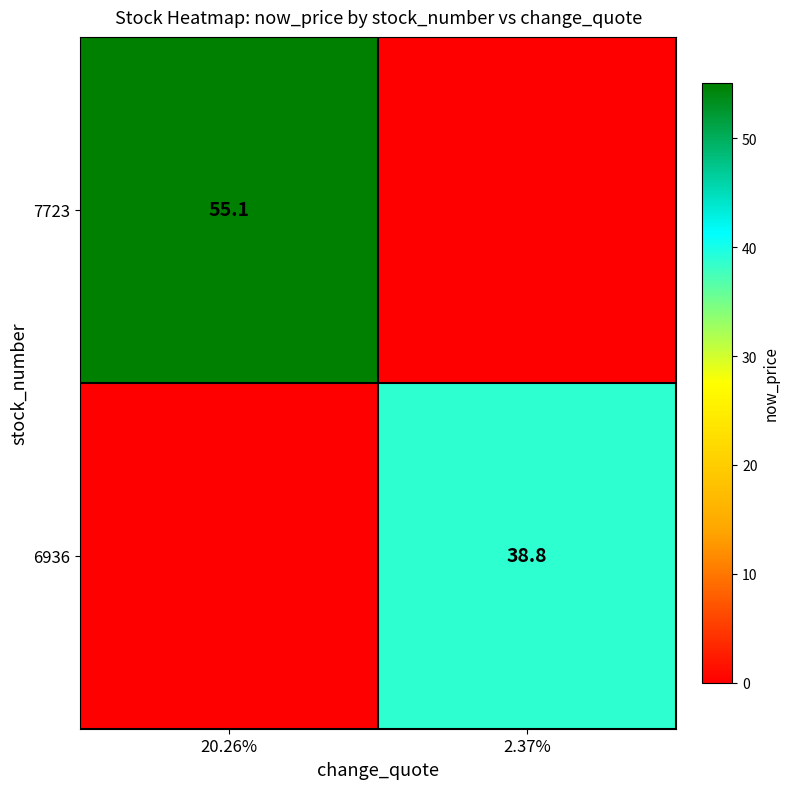

Is it true that 6936 equals 38.8 at 2.37%?

True